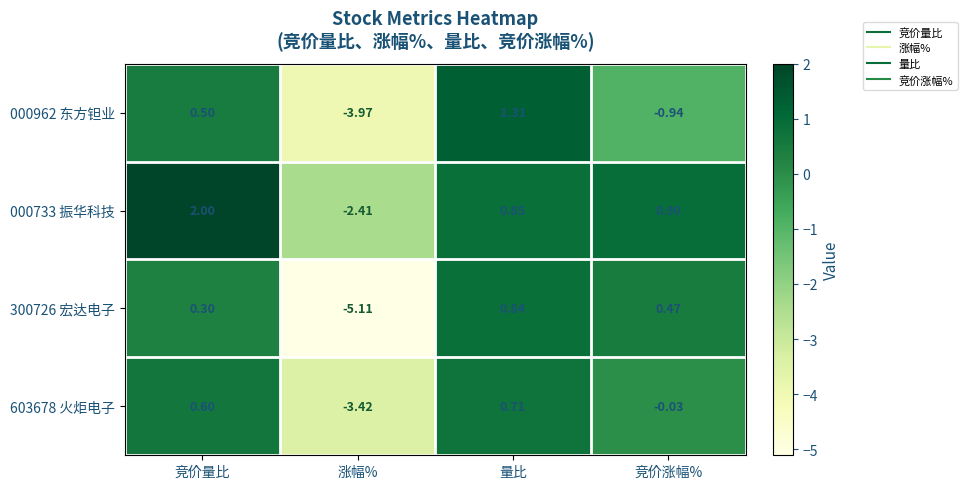

How many categories are shown in the chart?

4